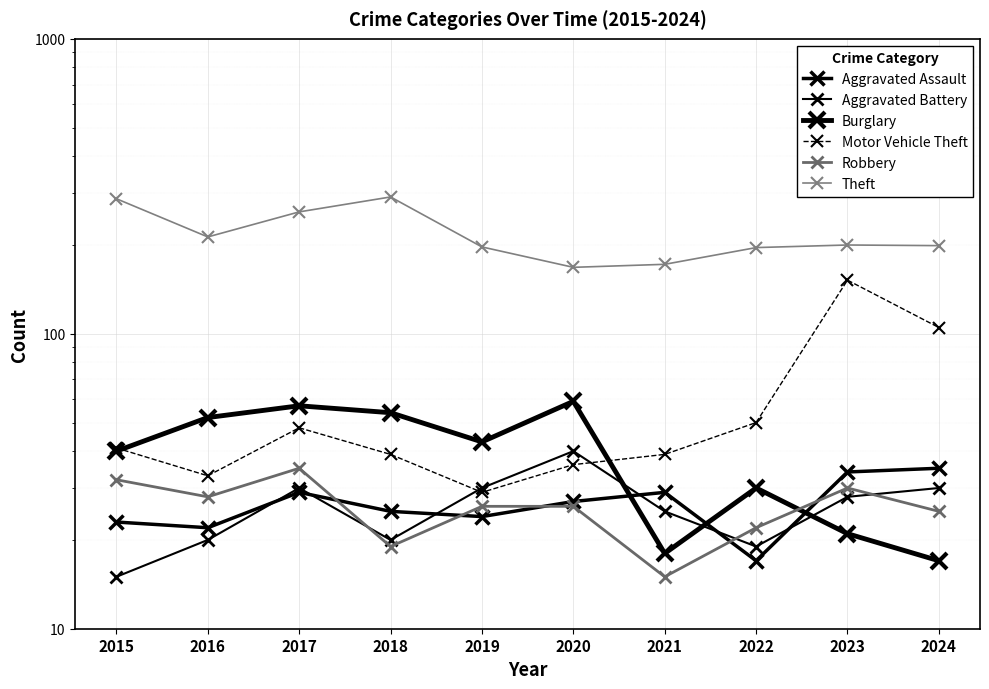

Is the value of Motor Vehicle Theft at 2015 greater than the value of Burglary at 2020?

No